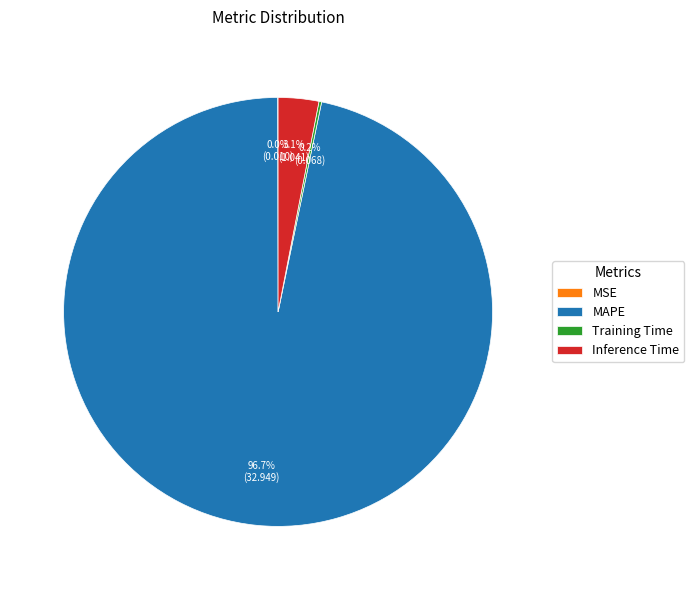

To the nearest percent, what is the difference between the largest and smallest slice percentages?

97%